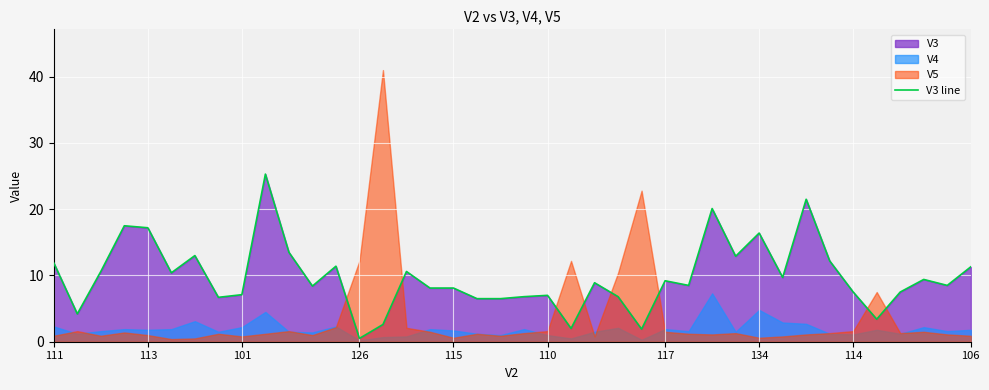

Between 24 and 20, which is larger?

24